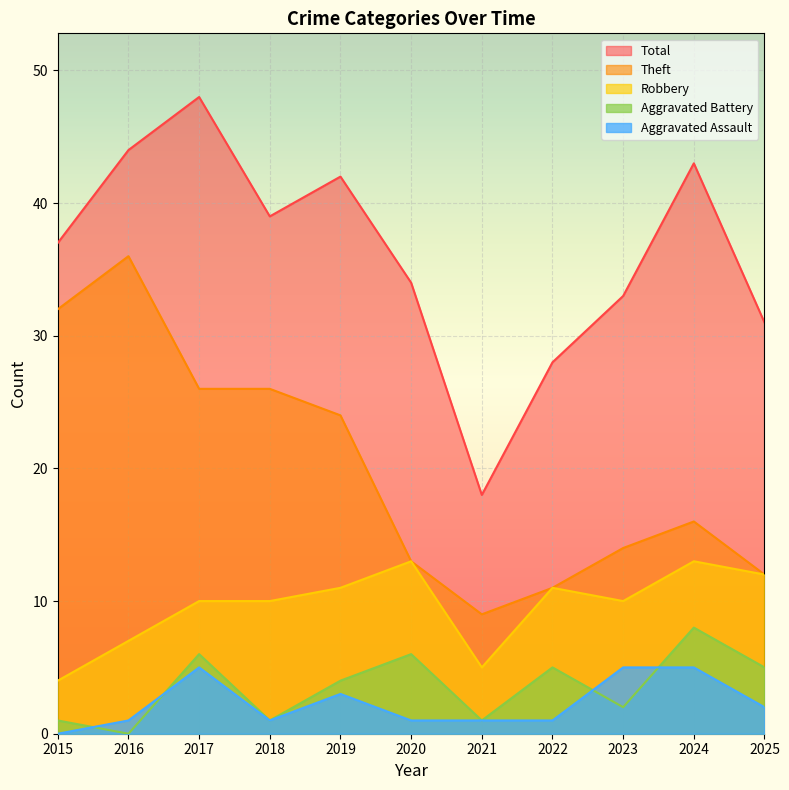

The value of Aggravated Battery at 2025 is 1. True or false?

False